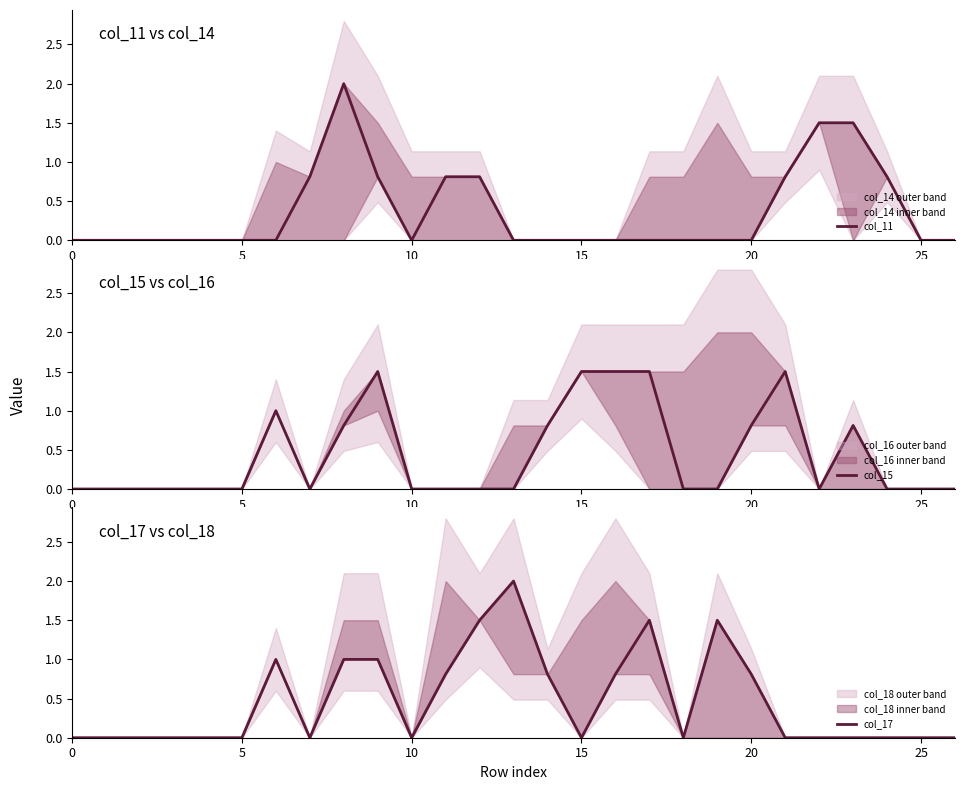

Rank the series by their average value, from lowest to highest.

col_11, col_15, col_17